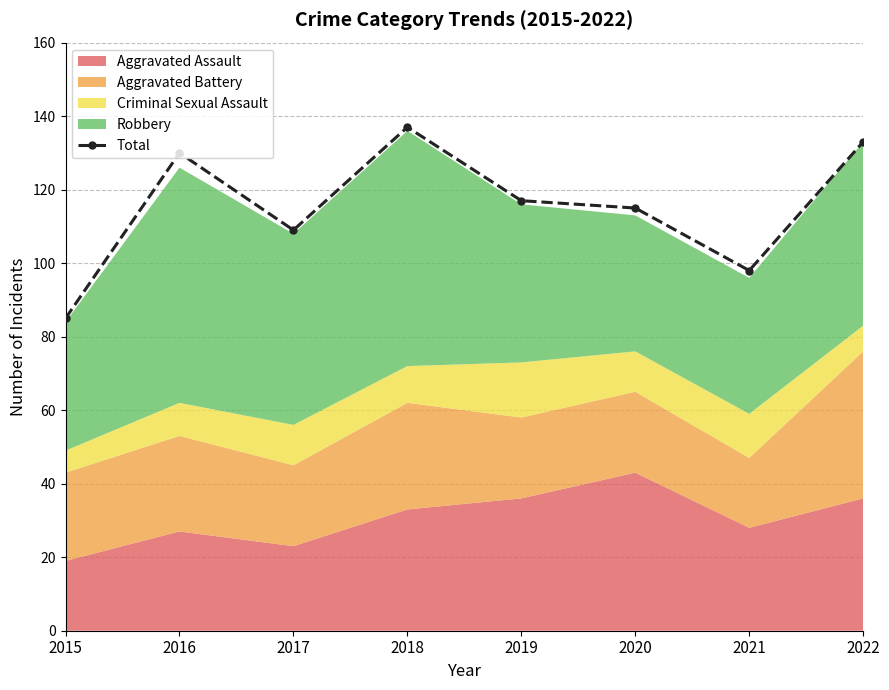

Reading left to right, extract all data points from this chart.

85	130	109	137	117	115	98	133